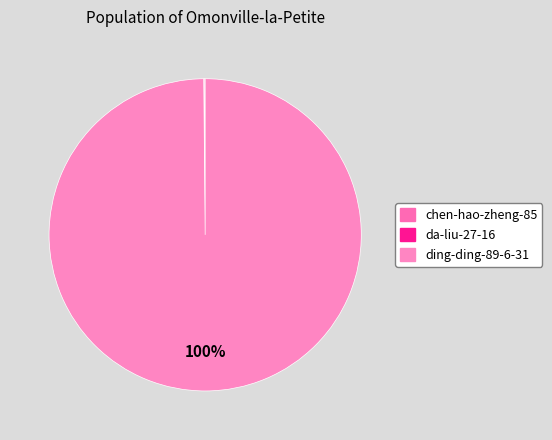

The chen-hao-zheng-85 slice represents 1% of the pie. True or false?

False